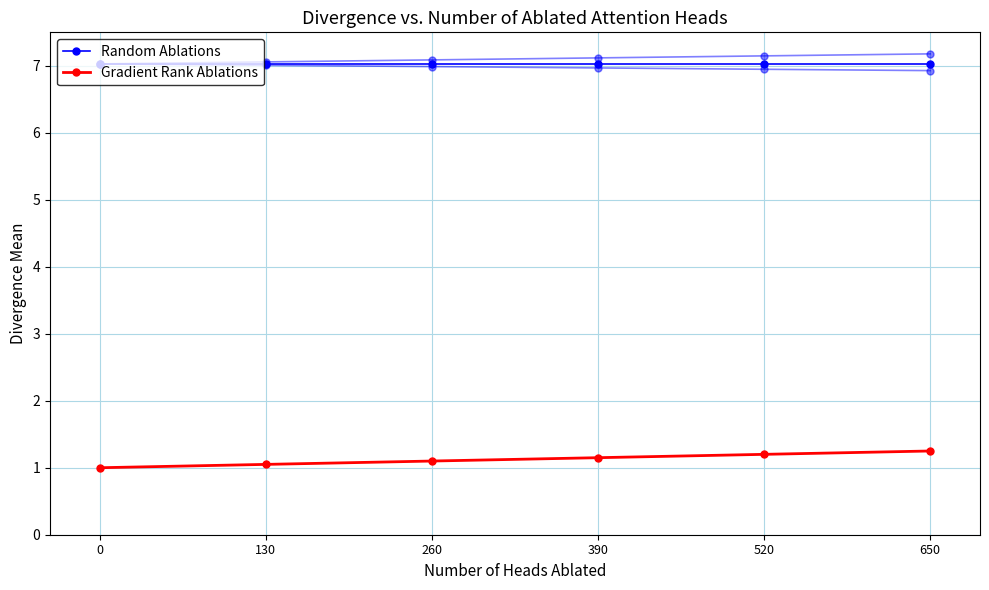

What is the value of the Random Ablations point at the 2nd from the left?

7.0